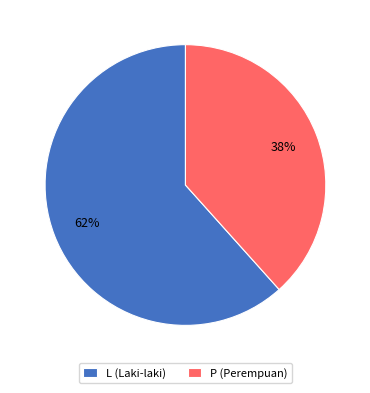

Which category has the smallest portion of the pie?

P